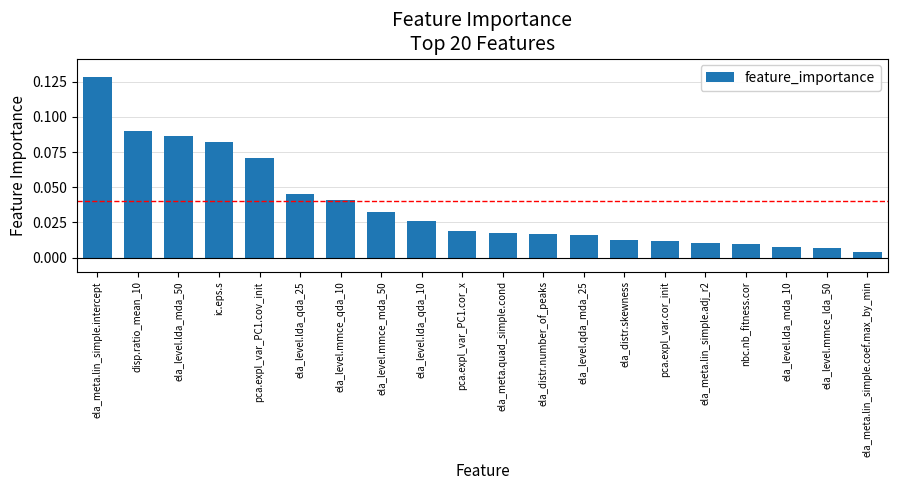

What is the label of the 17th bar from the left?

nbc.nb_fitness.cor